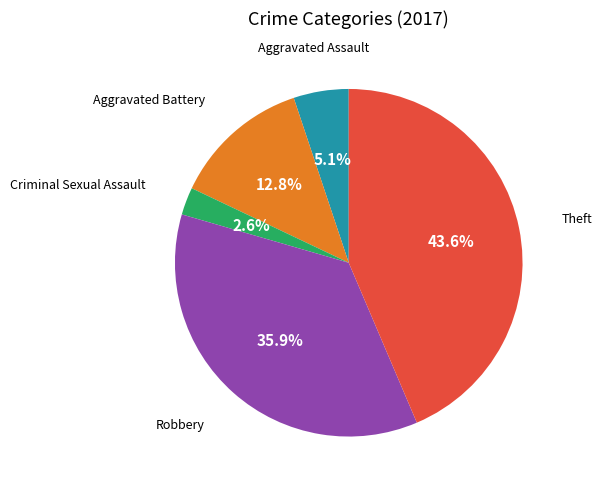

Is there a majority slice in this chart?

No